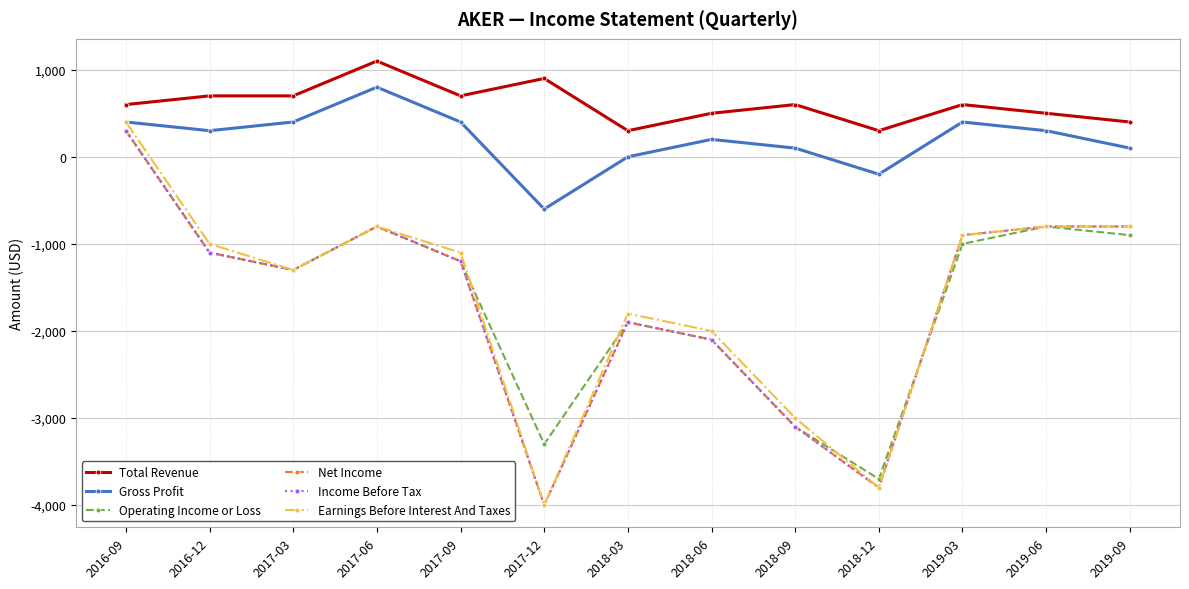

At 2019-06, list the series in order from smallest to largest.

Operating Income or Loss, Net Income, Income Before Tax, Earnings Before Interest And Taxes, Gross Profit, Total Revenue